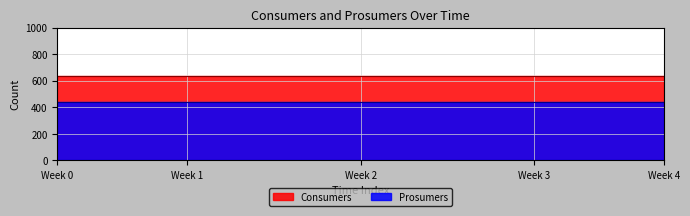

True or false: Prosumers and Consumers cross at least once.

False